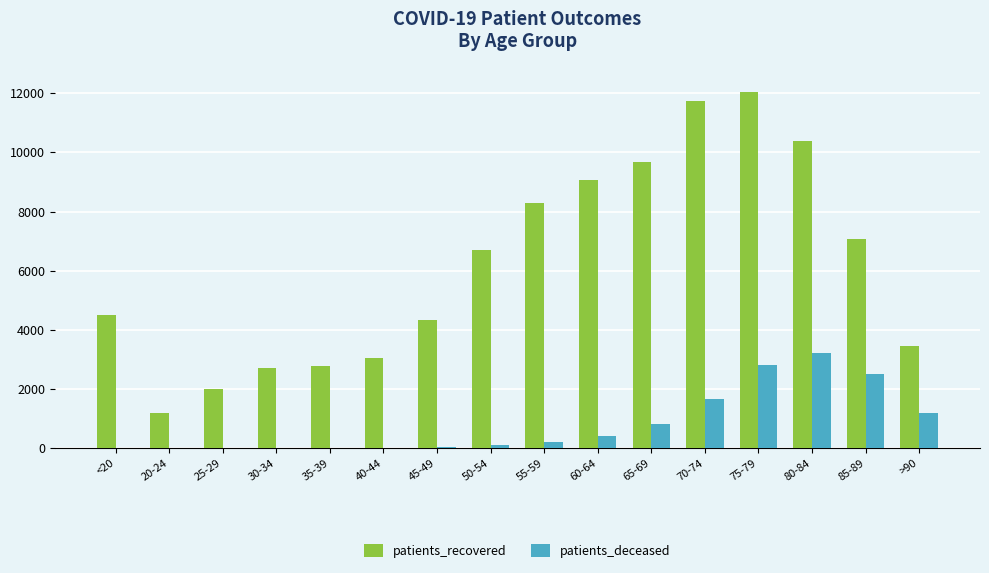

At which label does patients_recovered reach its peak?

75-79